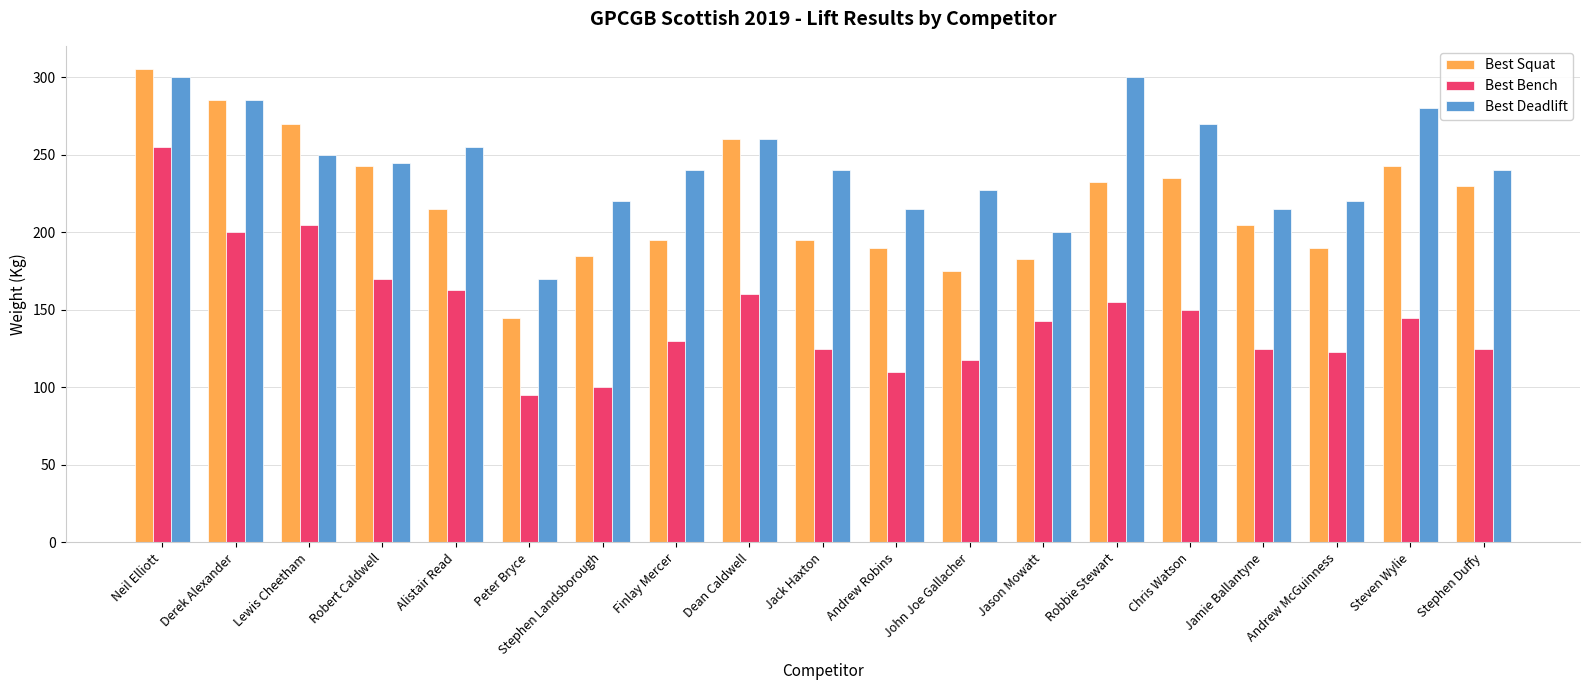

How many bars are there in total?

57